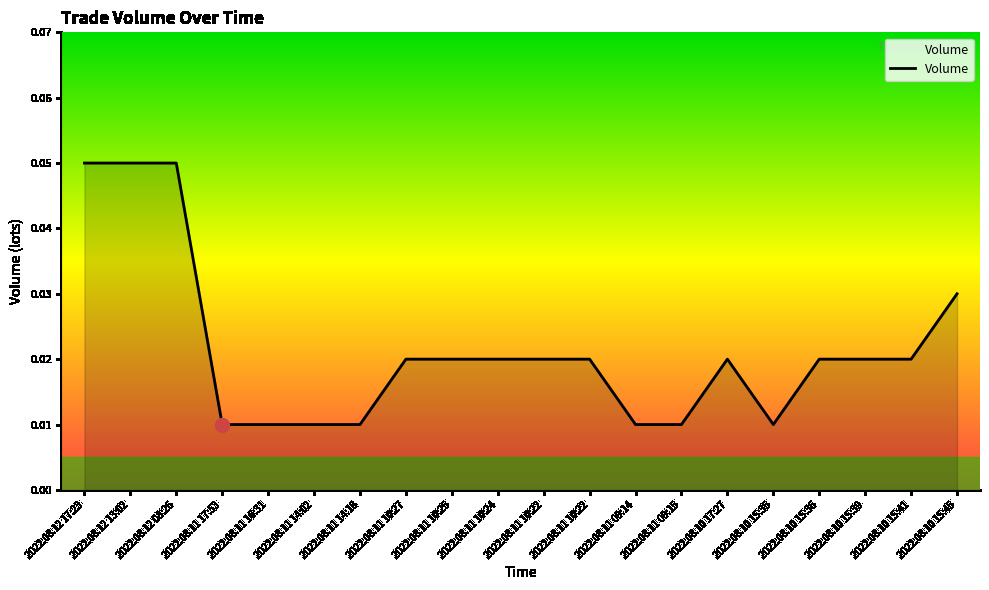

How many lines are shown in the chart?

1